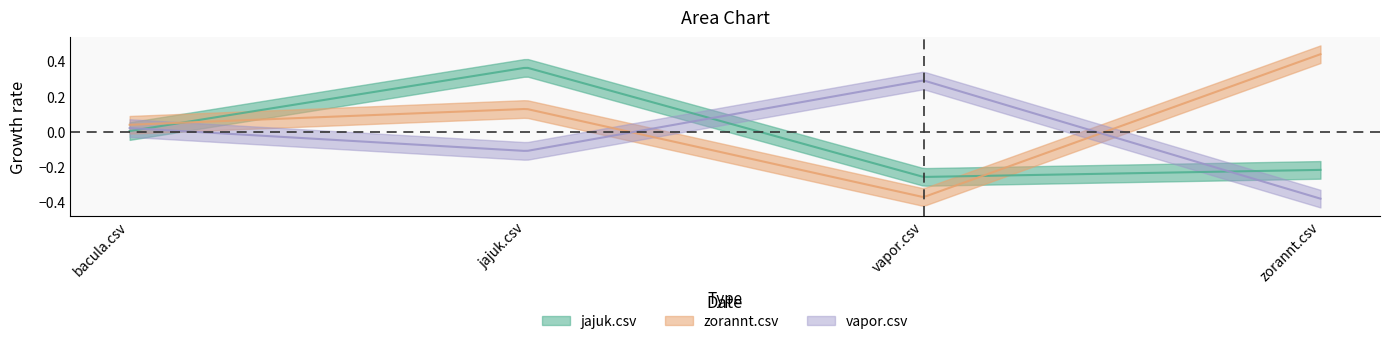

How many interior local valleys does the jajuk.csv series have?

1